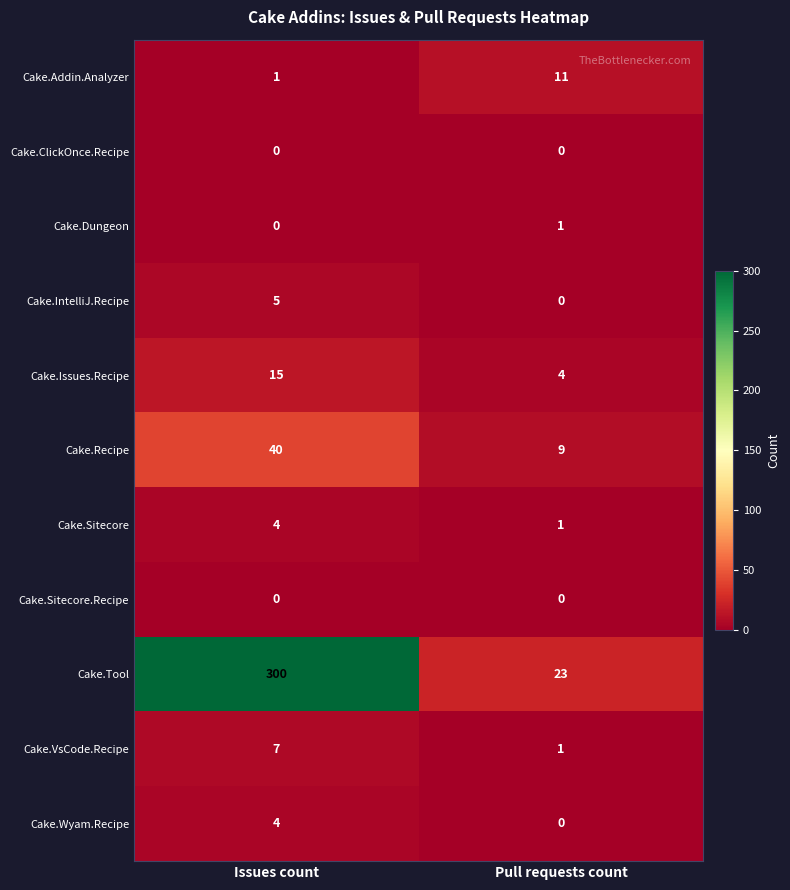

What is the sum of the Cake.Wyam.Recipe values at Issues count and Pull requests count?

4